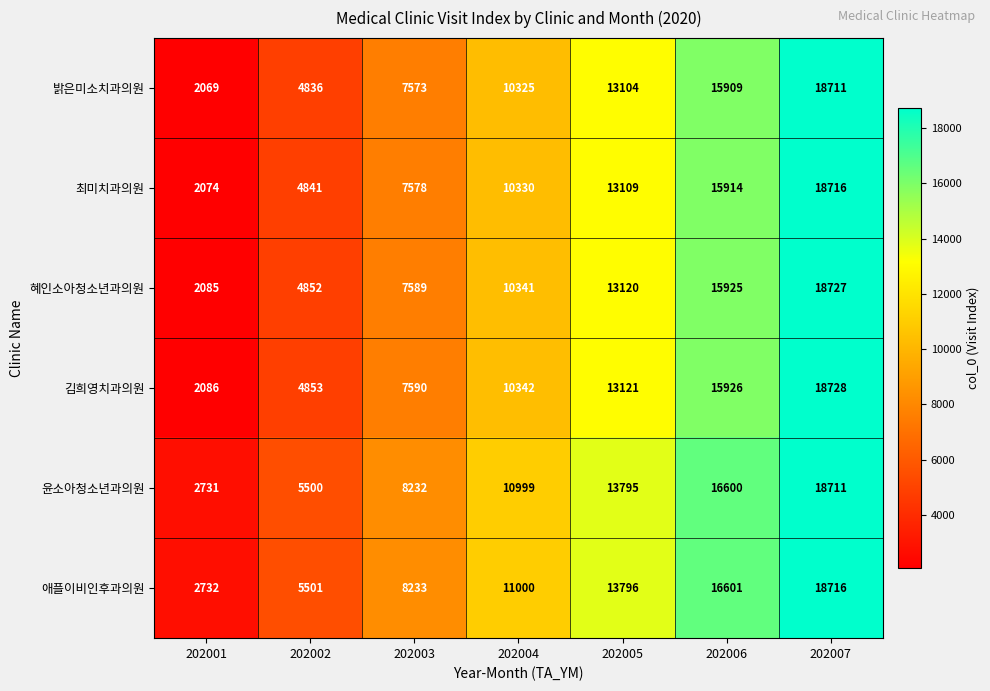

What is the difference between the highest and lowest values at 202001?

663